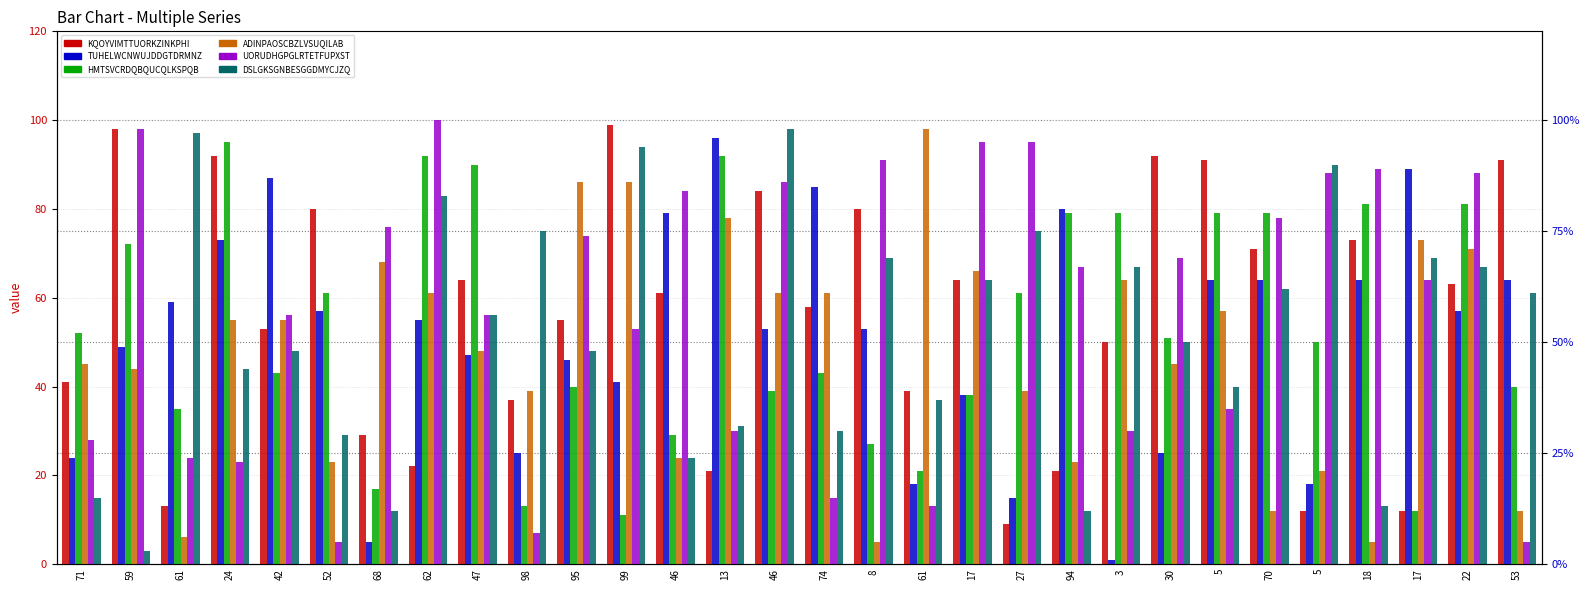

Which series changed the most between 47 and 74?

HMTSVCRDQBQUCQLKSPQBKWDMWZ